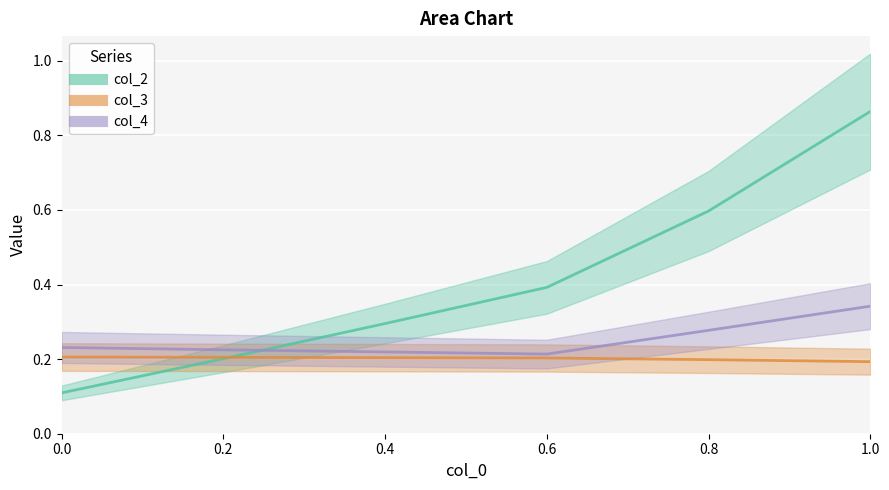

What is the minimum value for col_3_line?

0.2